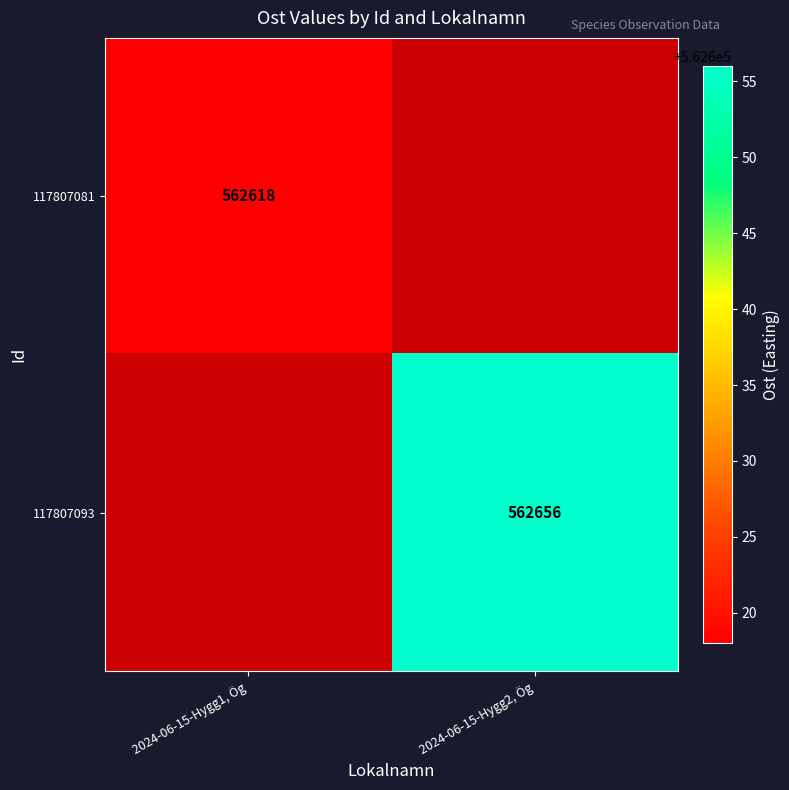

The value of 117807081 at 2024-06-15-Hygg1, Ög is 865644.0. True or false?

False